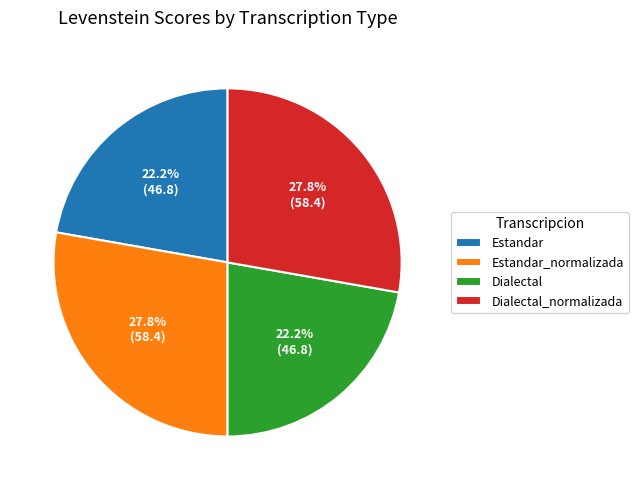

Which has a higher value, Estandar or Dialectal_normalizada?

Dialectal_normalizada